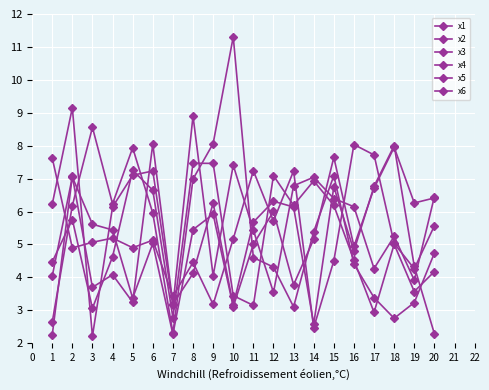

Does the chart have visible grid lines?

Yes